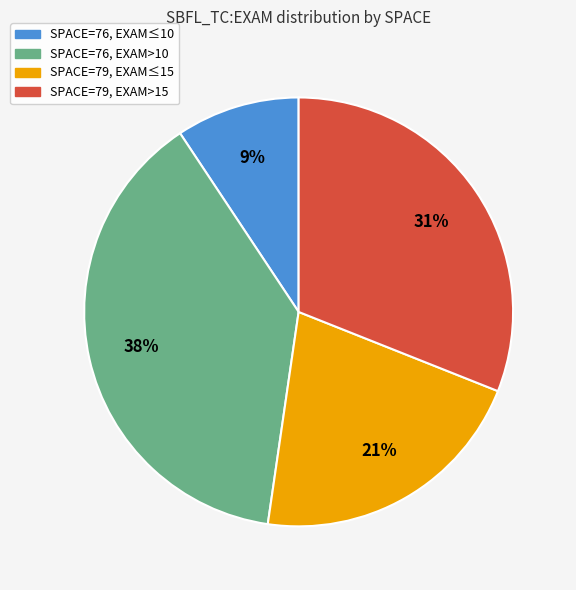

To the nearest percent, what is the difference between the largest and smallest slice percentages?

29%